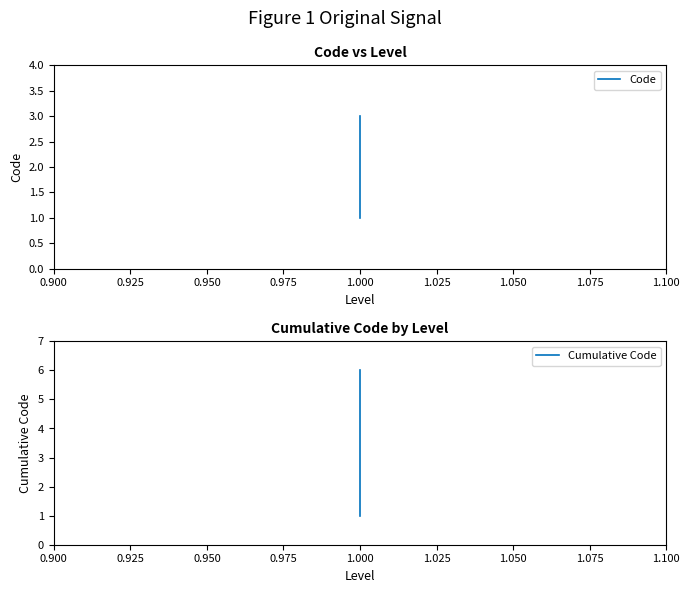

Rank the series at 1.000 from highest to lowest value.

Code, Cumulative Code